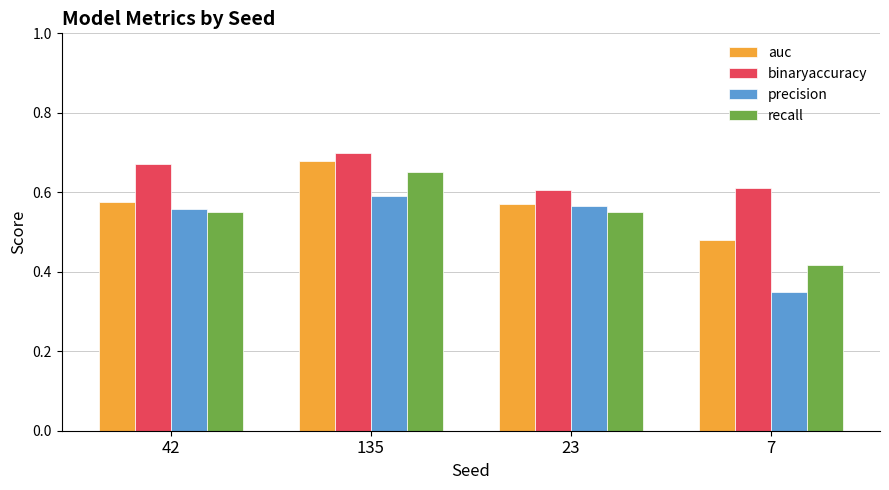

What is the label of the 1st bar from the right?

7